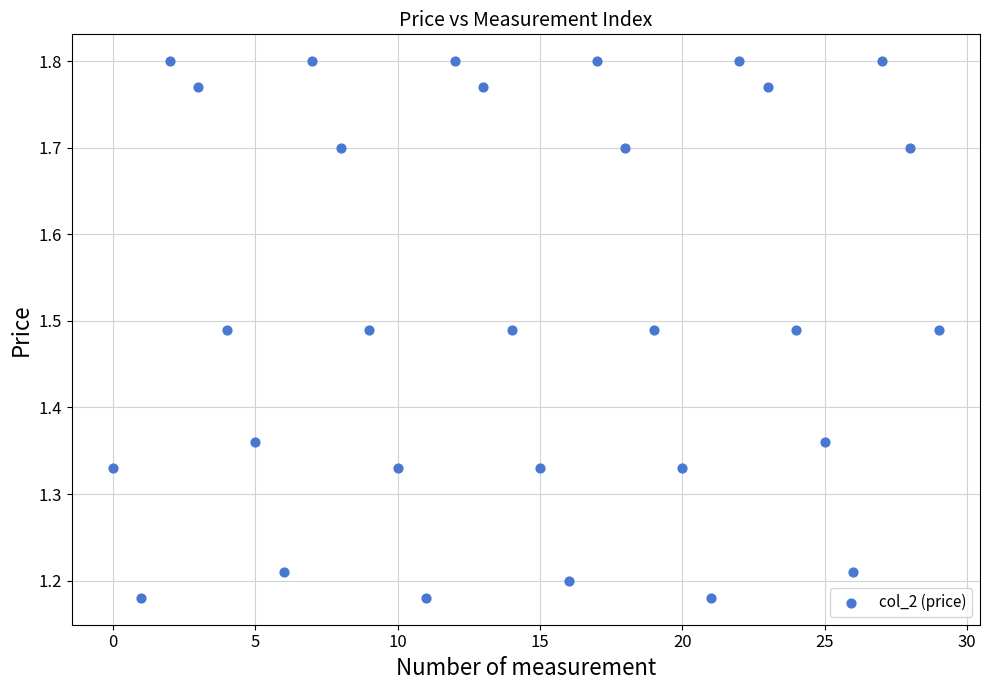

What is the range of Y values (max minus min)?

0.6